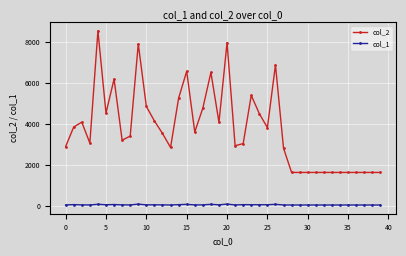

Count the number of data series in this chart.

2